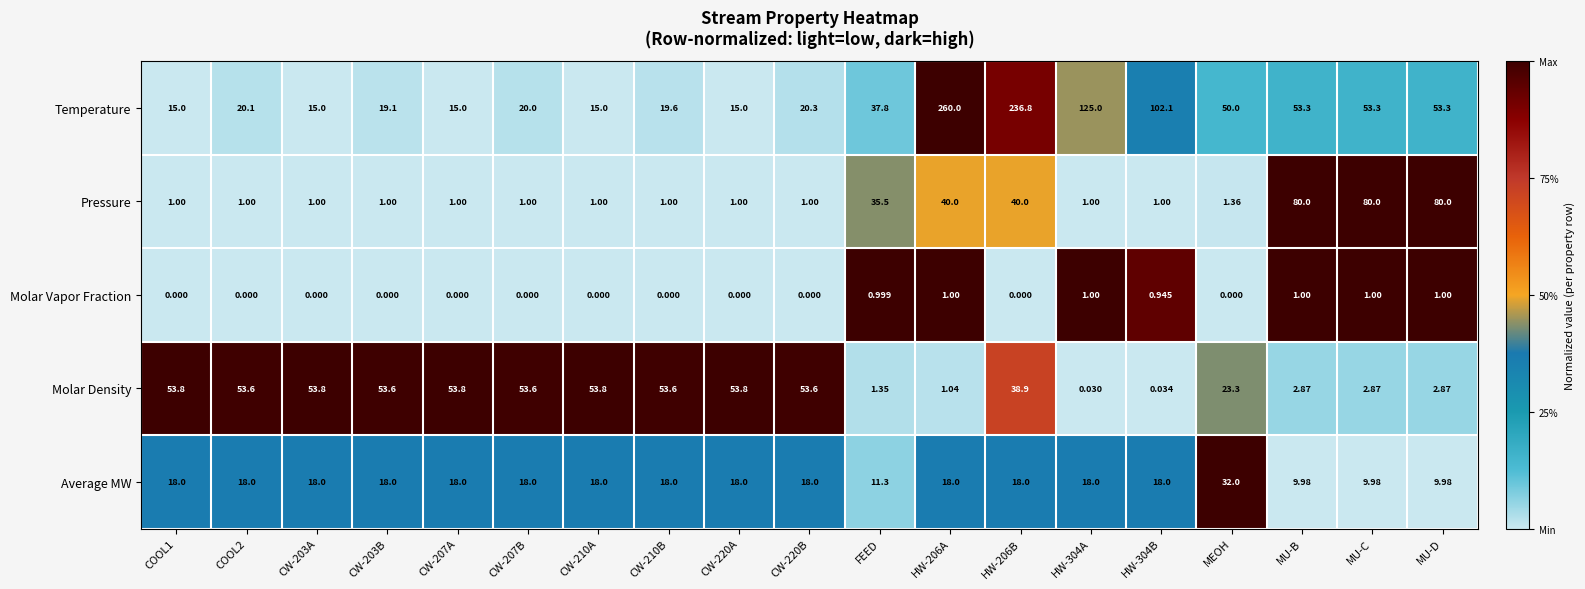

At CW-203A, list the series in order from smallest to largest.

Molar Vapor Fraction, Pressure, Temperature, Average MW, Molar Density